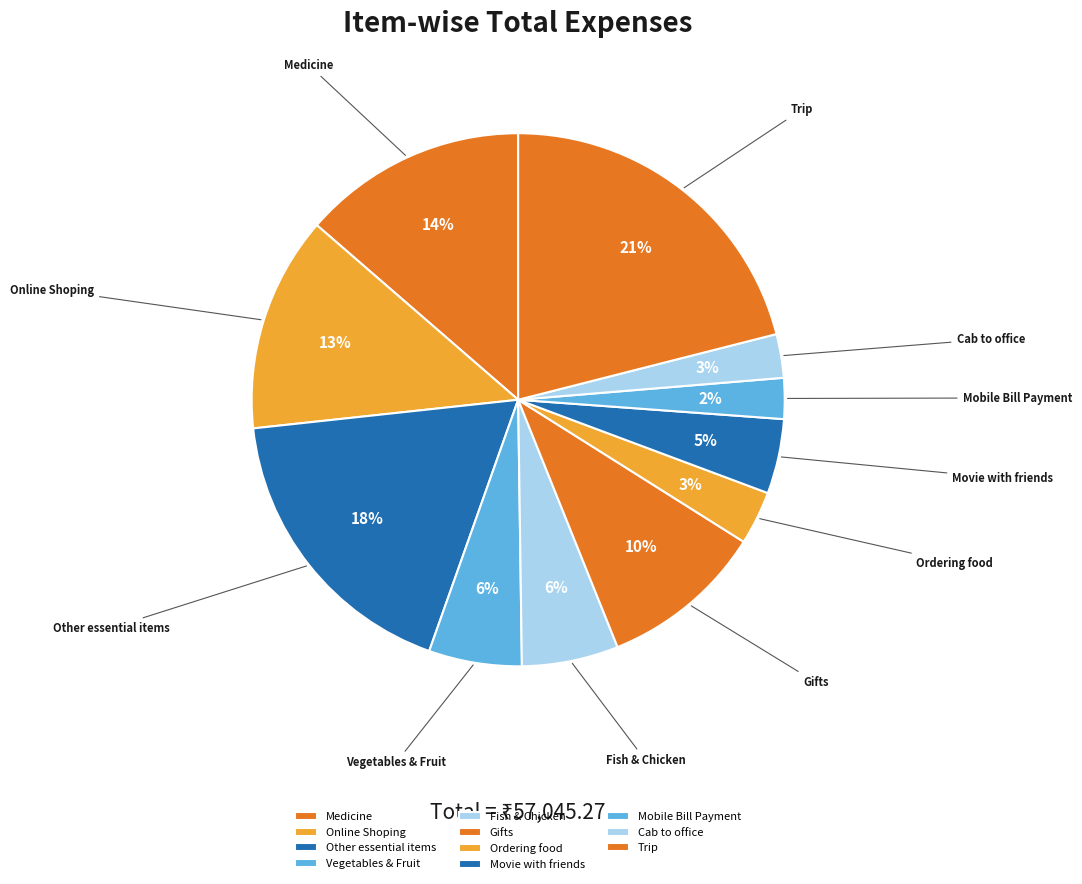

Which slice is the largest?

Trip